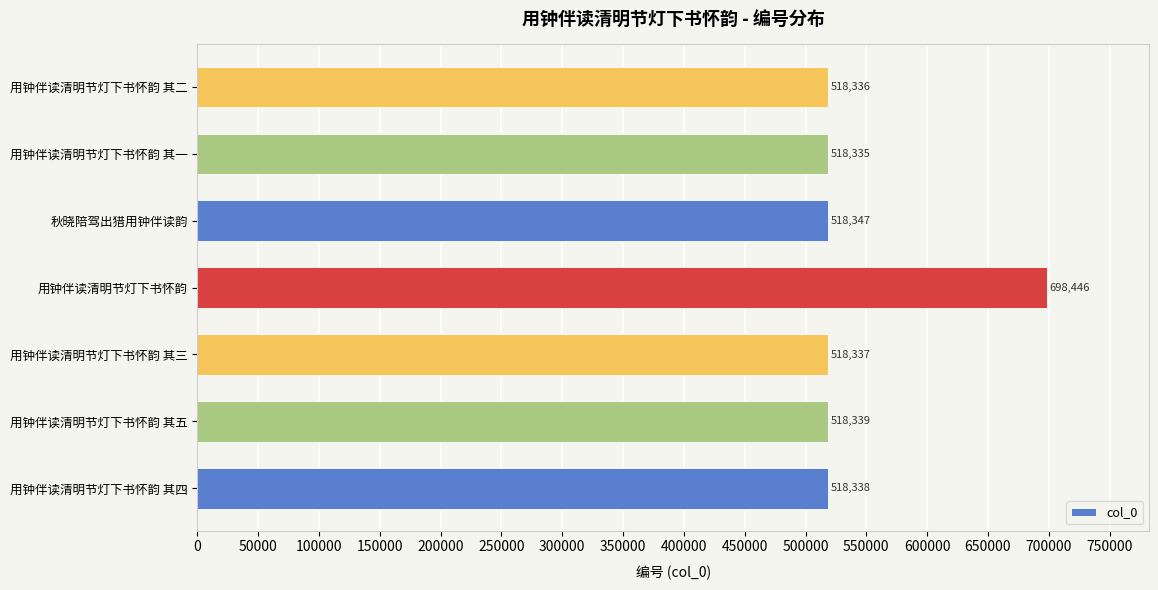

What is the ratio of the value at 用钟伴读清明节灯下书怀韵 其一 to the value at 用钟伴读清明节灯下书怀韵 其三?

1.0